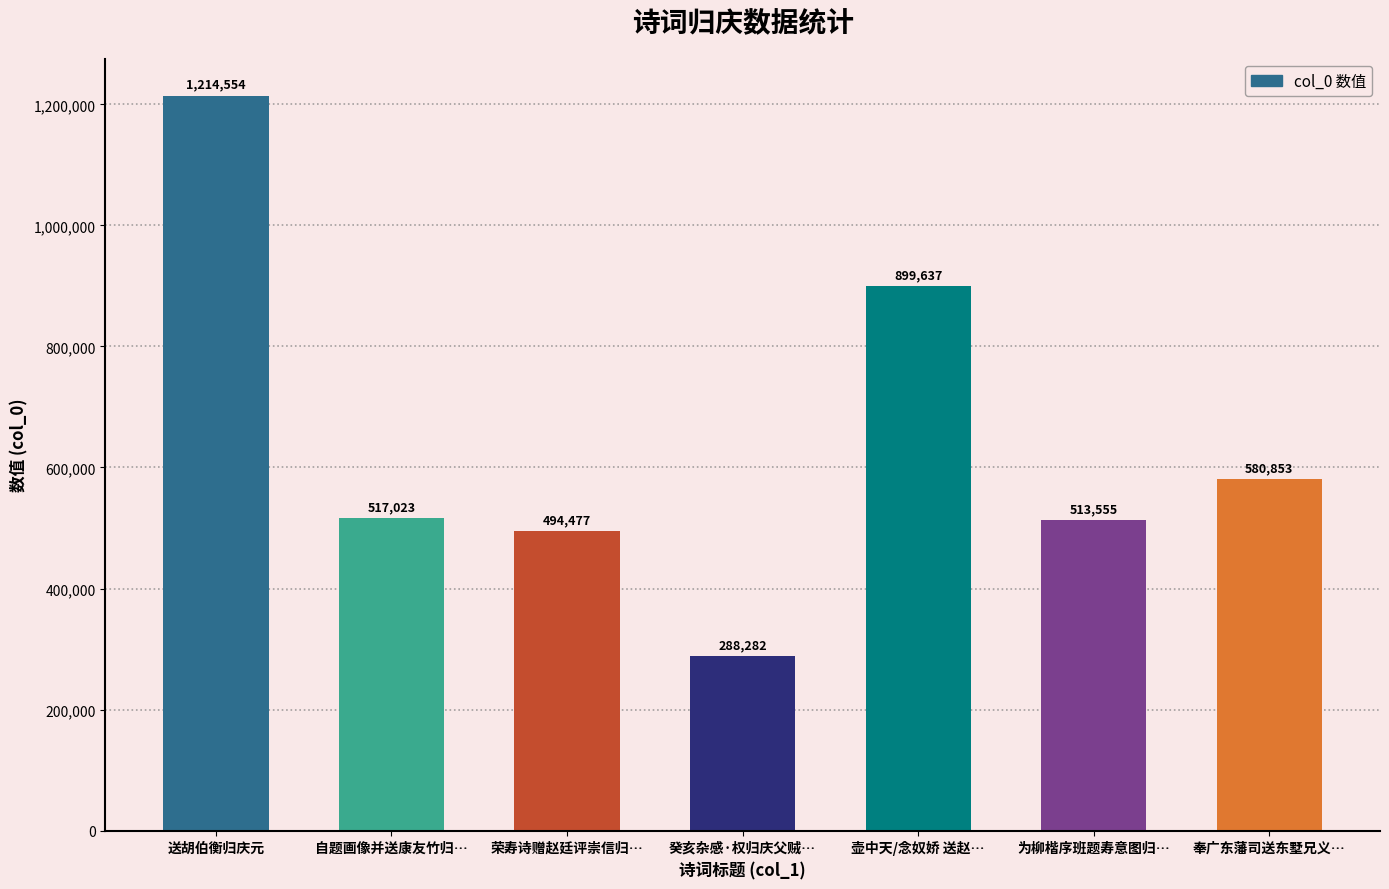

Is it true that the value at 为柳楷序班题寿意图归… is 840855?

False